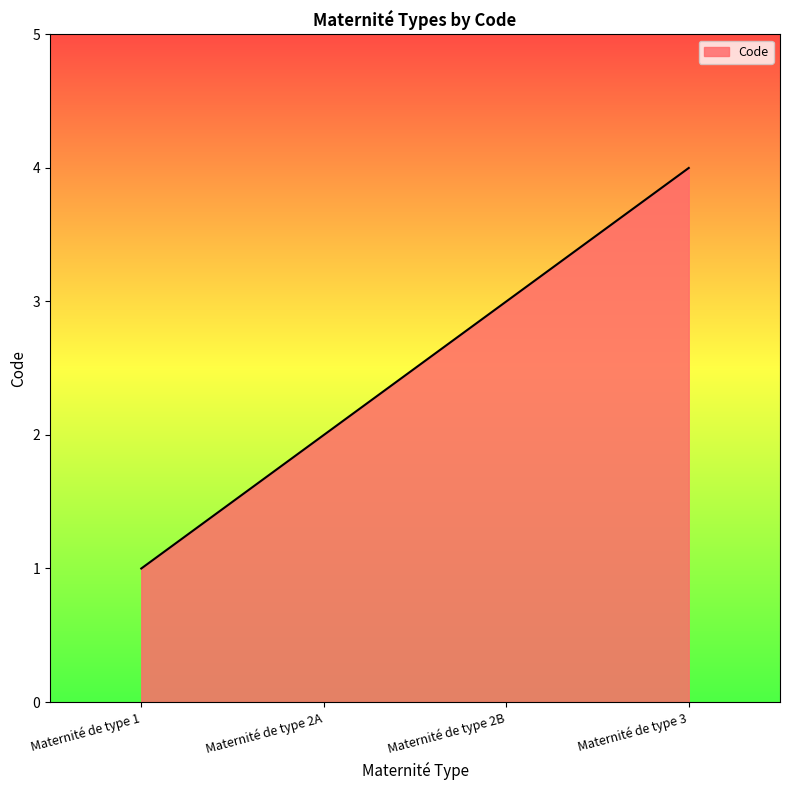

What is the minimum value shown in the chart?

1